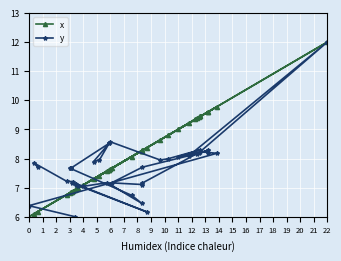

List the series in order of their overall mean, highest first.

x, y